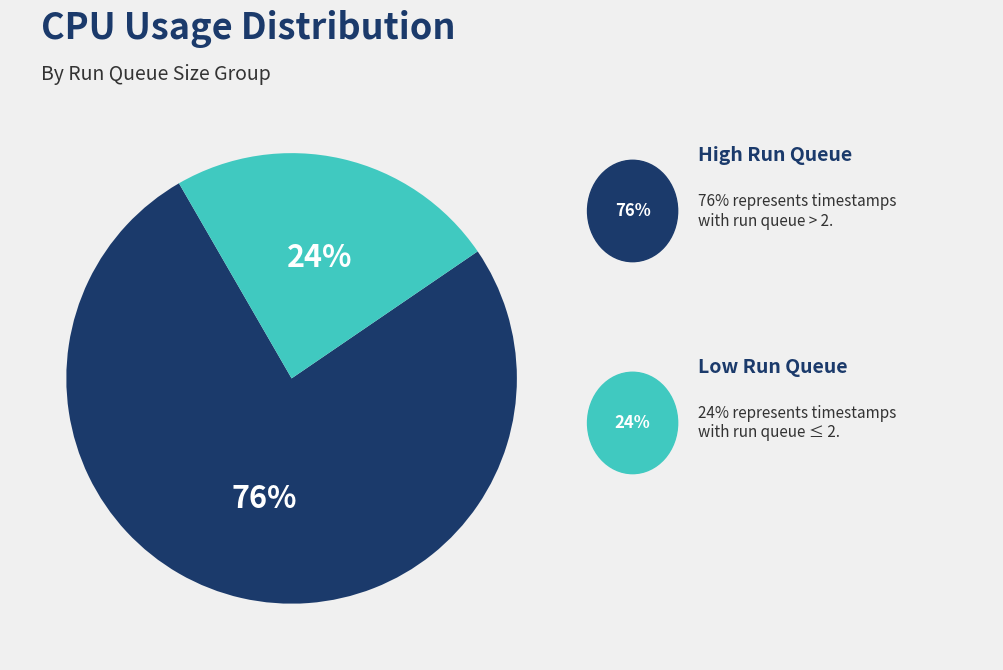

Does any single category account for the majority?

Yes